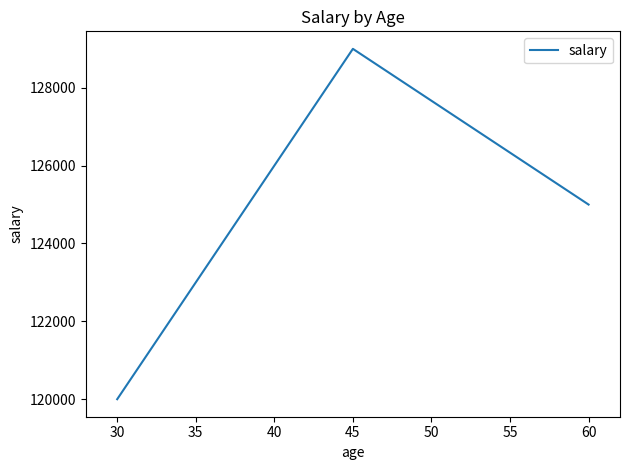

Count the values in the range 120000 to 129000.

3